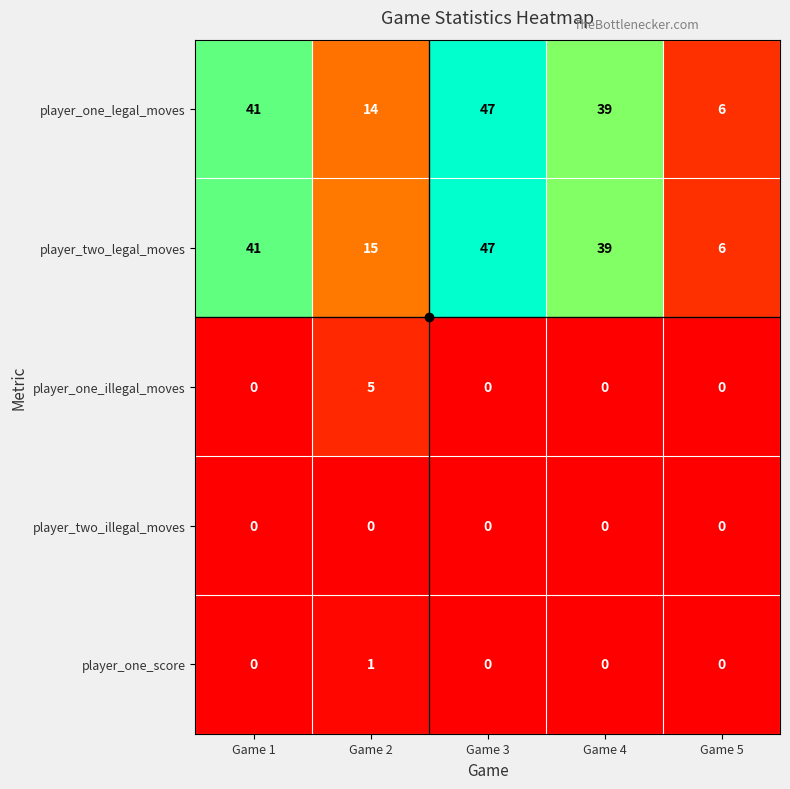

Which category has the highest value in the player_two_legal_moves series?

Game 3